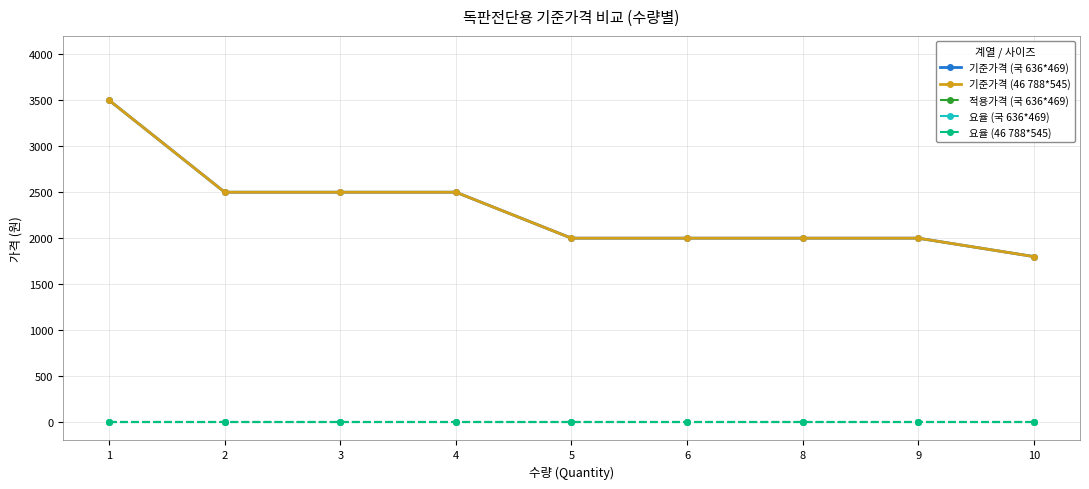

The 기준가격 (46 788*545) series shows 2432 at 10. True or false?

False